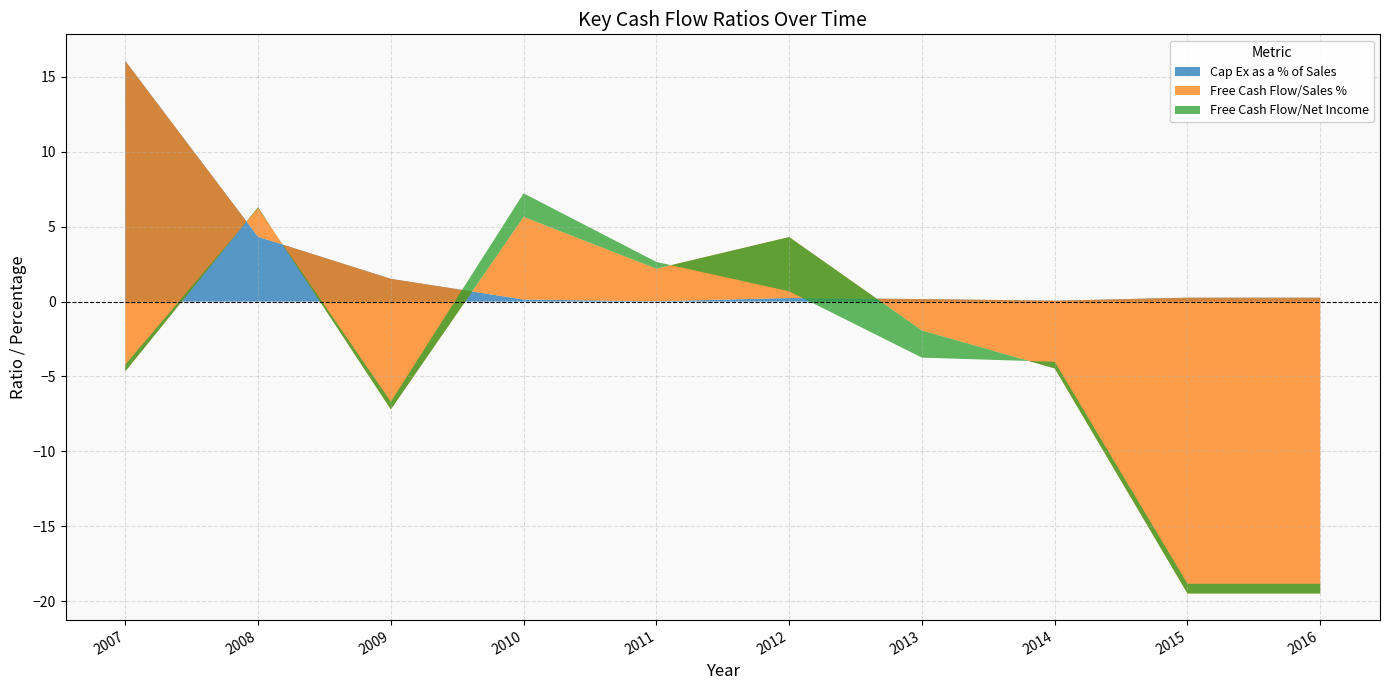

Reading left to right, list all the values displayed in this chart.

Cap Ex as a % of Sales: 16.1	4.3	1.5	0.1	0.0	0.2	0.2	0.1	0.3	0.3
Free Cash Flow/Sales %: -20.7	2.0	-8.7	5.5	2.2	4.1	-2.1	-4.5	-19.8	-19.8
Free Cash Flow/Net Income: 0.5	-0.1	0.5	1.6	0.5	-3.6	-1.8	0.4	0.7	0.7